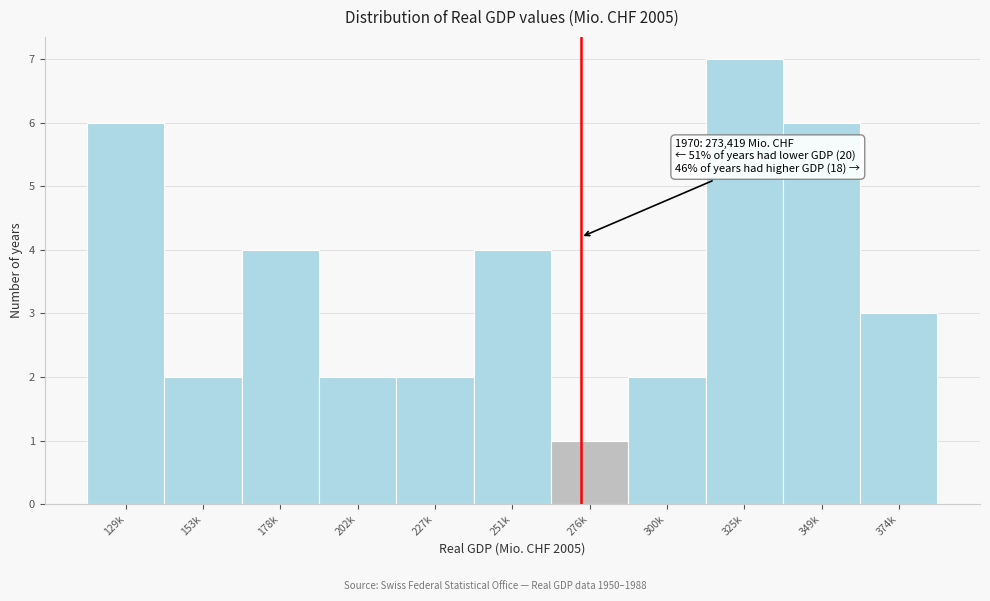

Reading left to right, what are all the values shown in this chart?

129k=6	153k=2	178k=4	202k=2	227k=2	251k=4	276k=1	300k=2	325k=7	349k=6	374k=3